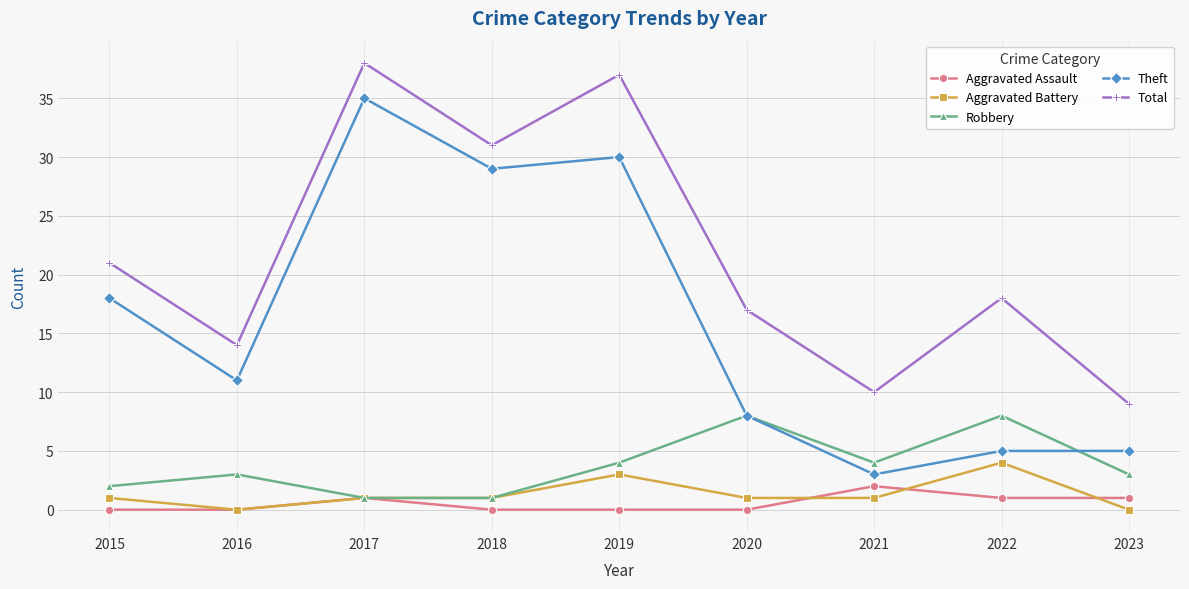

How many distinct data groups are displayed?

5